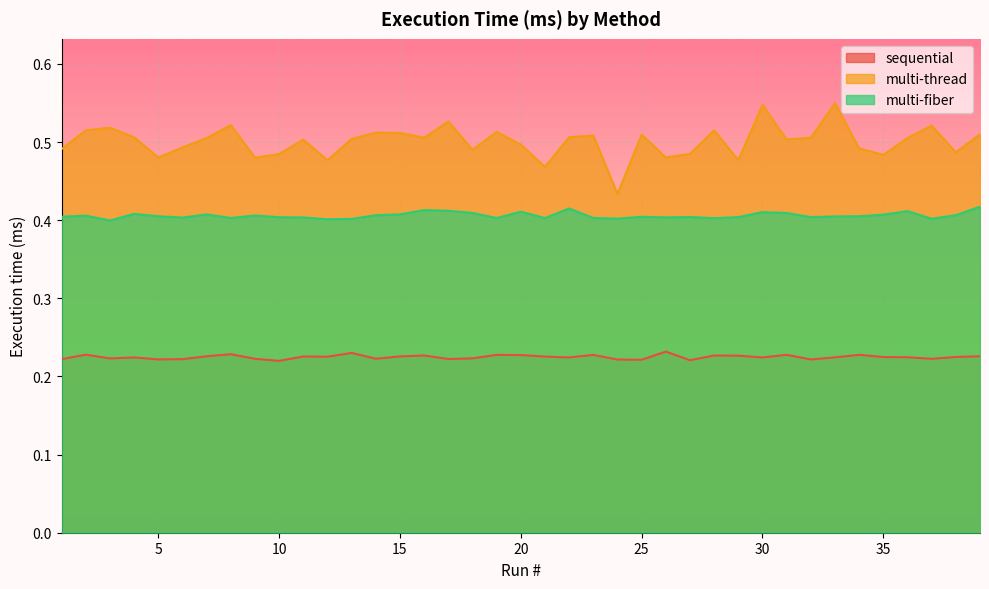

How many lines are shown in the chart?

3